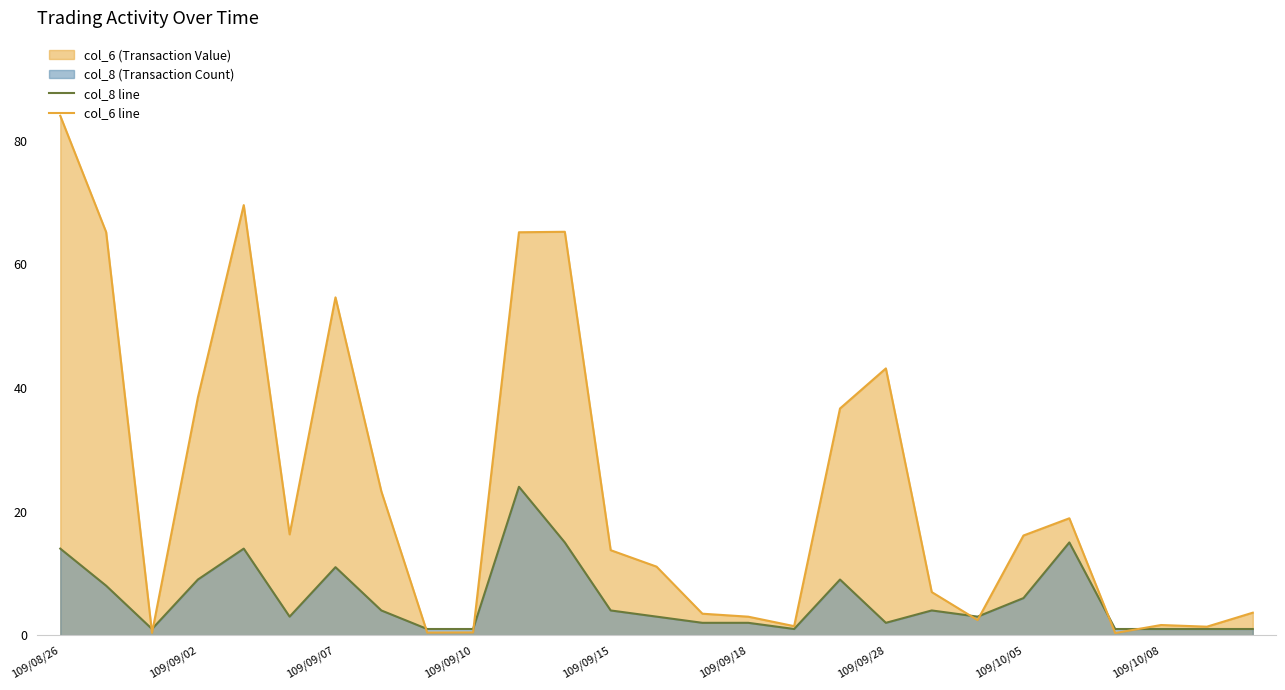

In col_6 line, how many points are lower than both neighbors (excluding endpoints)?

7